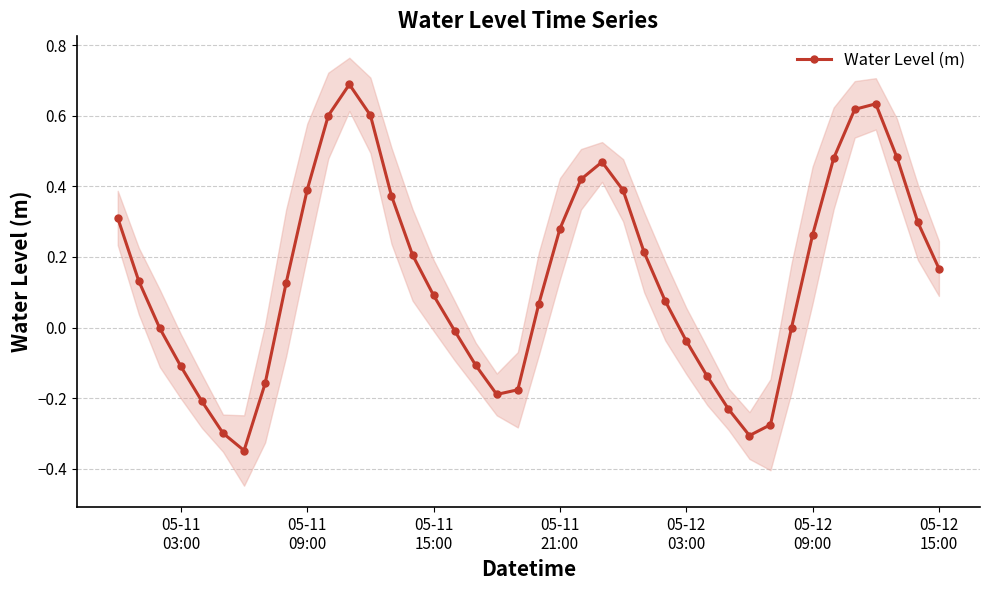

How many interior local valleys does the Water Level (m) series have?

3